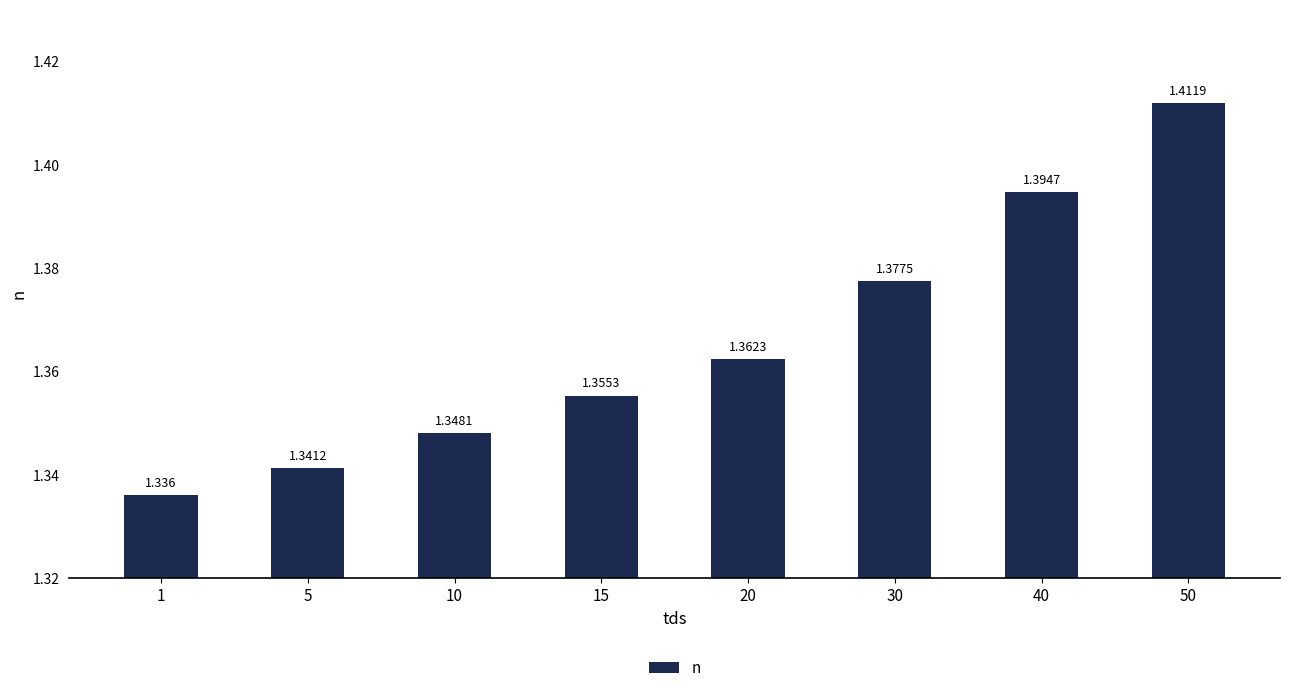

List the labels in order of value, smallest first.

1, 5, 10, 15, 20, 30, 40, 50